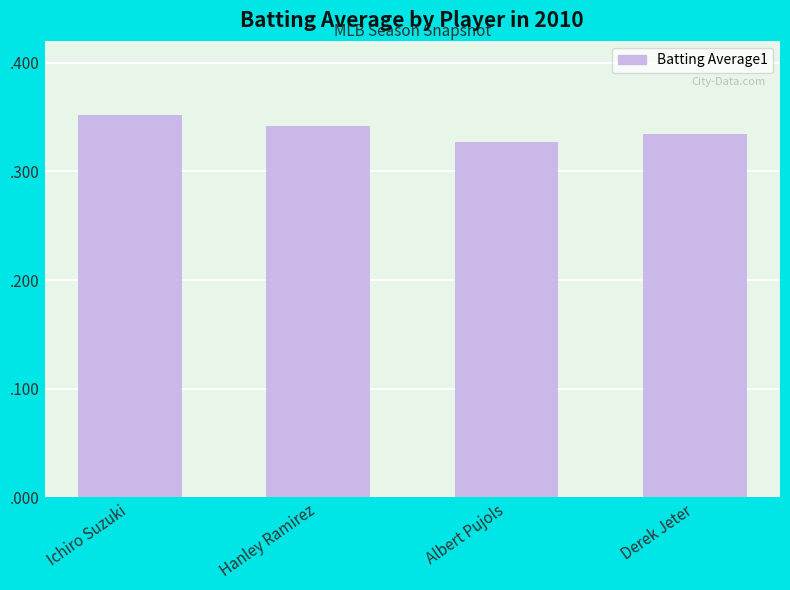

The value at Albert Pujols is 0.3. True or false?

True